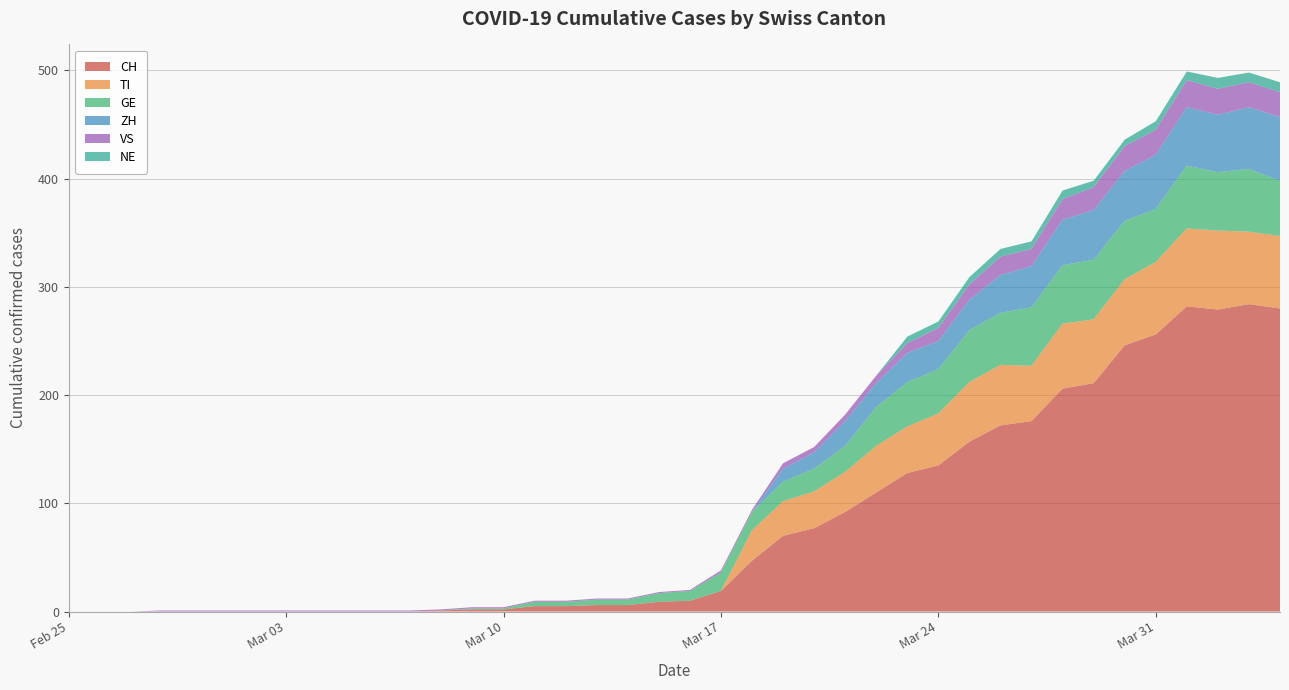

Reading left to right, list all the values displayed in this chart.

CH: 0	0	0	0	0	0	0	0	0	0	0	0	1	2	2	5	5	6	6	9	10	19	47	70	77	92	110	128	135	157	172	176	206	211	246	256	282	279	284	280
TI: 0	0	0	0	0	0	0	0	0	0	0	0	0	0	0	0	0	0	0	0	0	0	28	32	34	37	43	43	48	55	56	51	60	59	61	67	72	73	67	67
GE: 0	0	0	0	0	0	0	0	0	0	0	0	0	1	1	4	4	5	5	8	9	17	17	18	21	24	36	41	41	48	48	54	54	55	54	49	58	54	58	51
VS: 0	0	0	1	1	1	1	1	1	1	1	1	1	1	1	1	1	1	1	1	1	2	2	5	5	6	7	9	12	14	17	16	19	21	23	23	25	24	23	23
ZH: 0	0	0	0	0	0	0	0	0	0	0	0	0	0	0	0	0	0	0	0	0	0	0	12	15	23	22	27	26	28	35	38	42	46	46	50	54	53	57	59
NE: 0	0	0	0	0	0	0	0	0	0	0	0	0	0	0	0	0	0	0	0	0	0	0	0	0	0	0	6	6	7	7	7	8	6	6	8	8	10	9	9